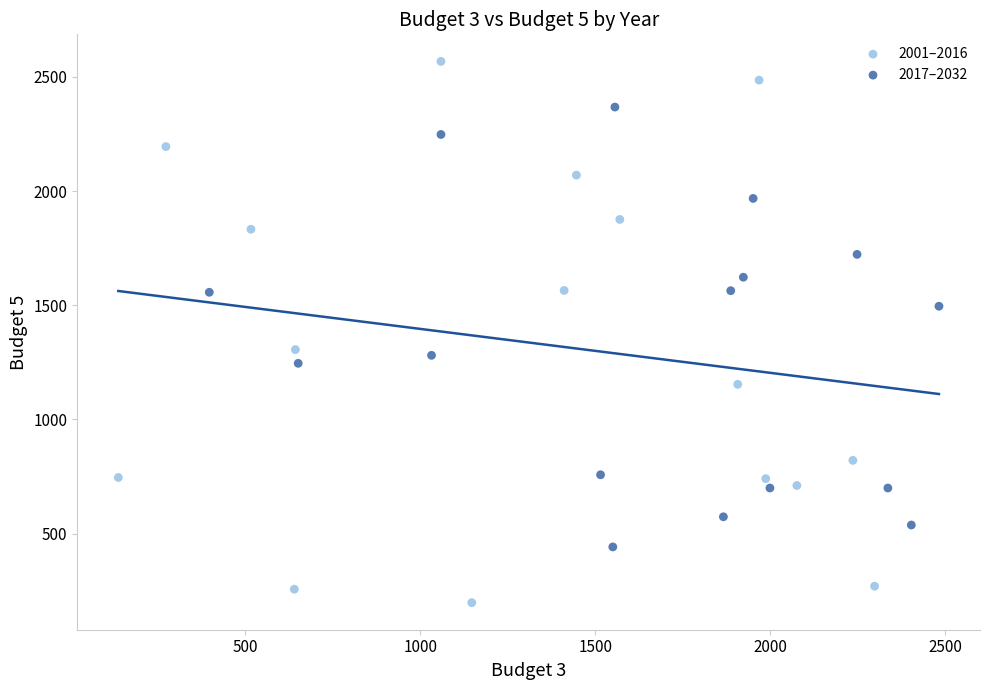

Which series has the widest spread of Y values?

2001–2016